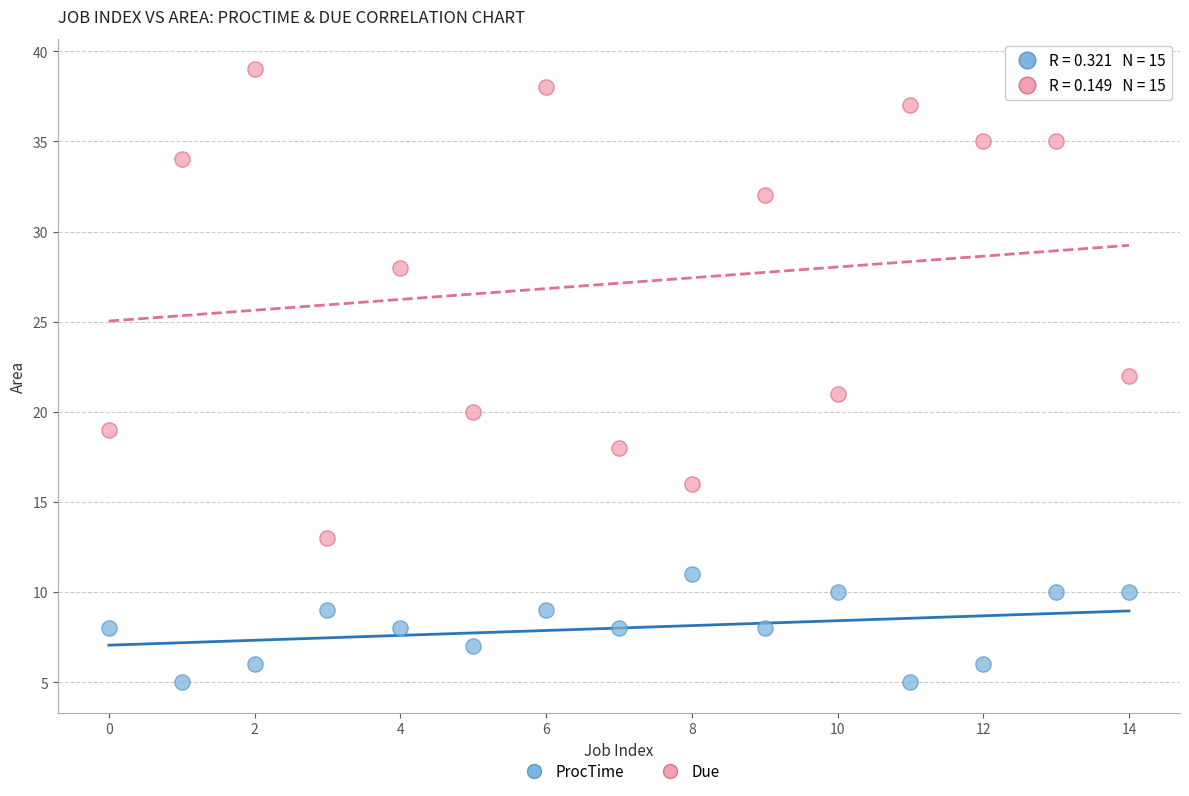

Which series has the widest spread of Y values?

Due